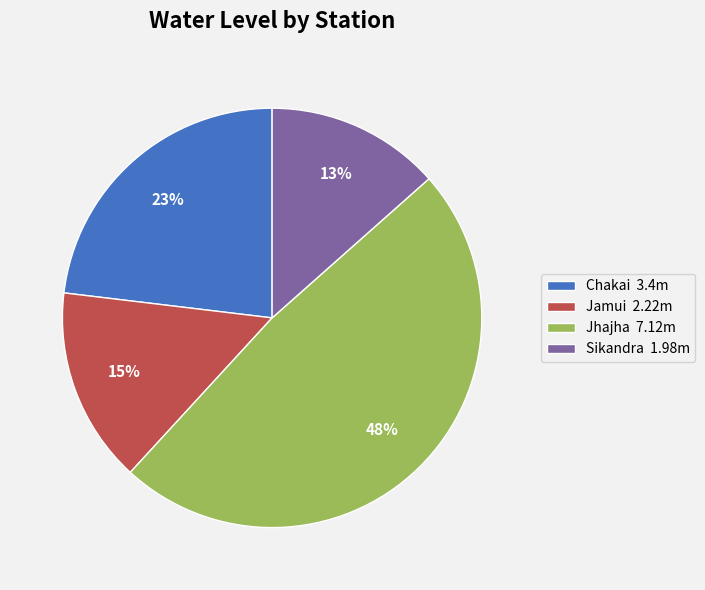

Which category has the smallest portion of the pie?

Sikandra